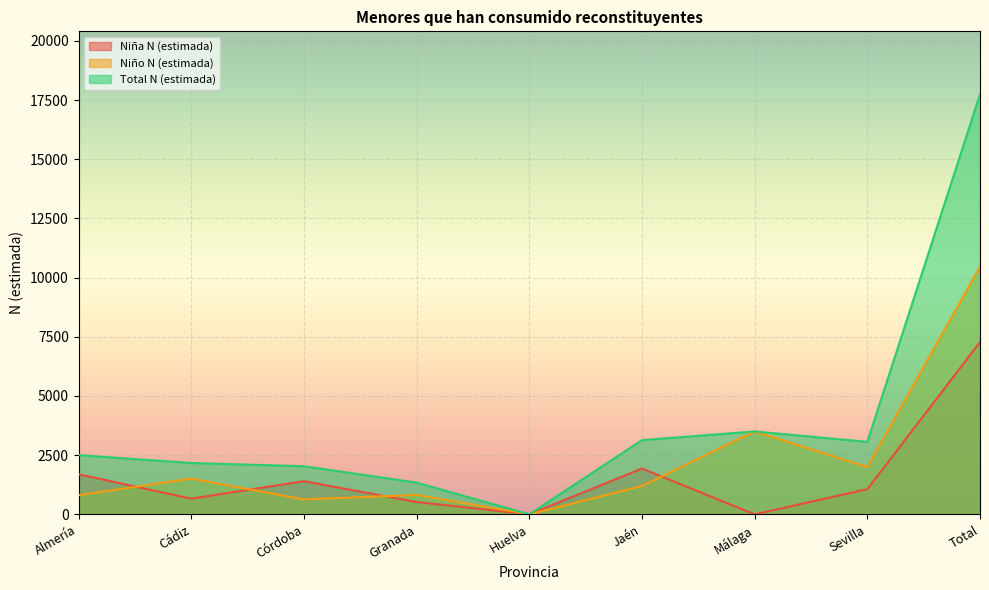

True or false: Niño N (estimada) and Niña N (estimada) cross at least once.

True